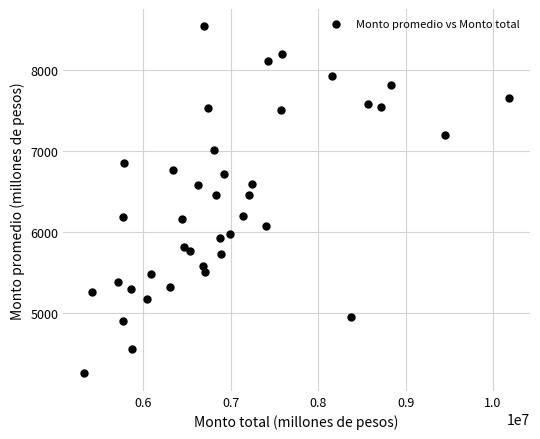

What is the range of X values (max minus min)?

4855631